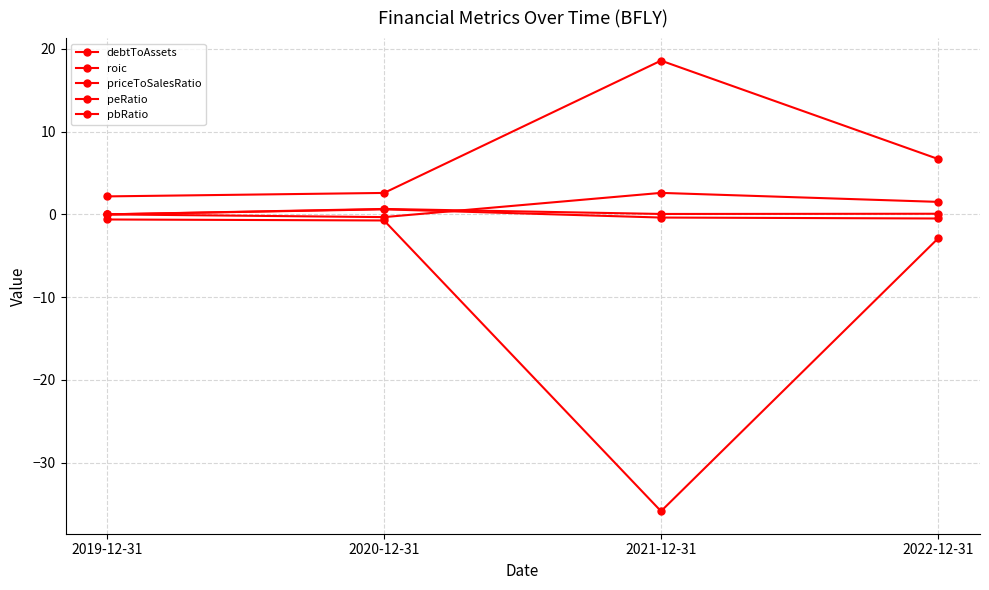

Count the number of data series in this chart.

5